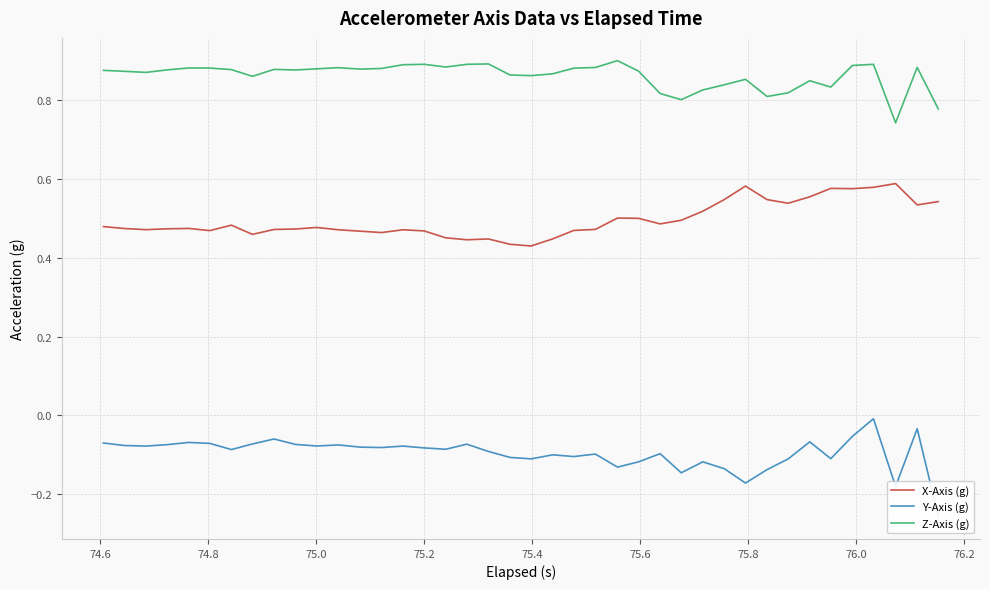

True or false: Y-Axis (g) and X-Axis (g) intersect in this chart.

False